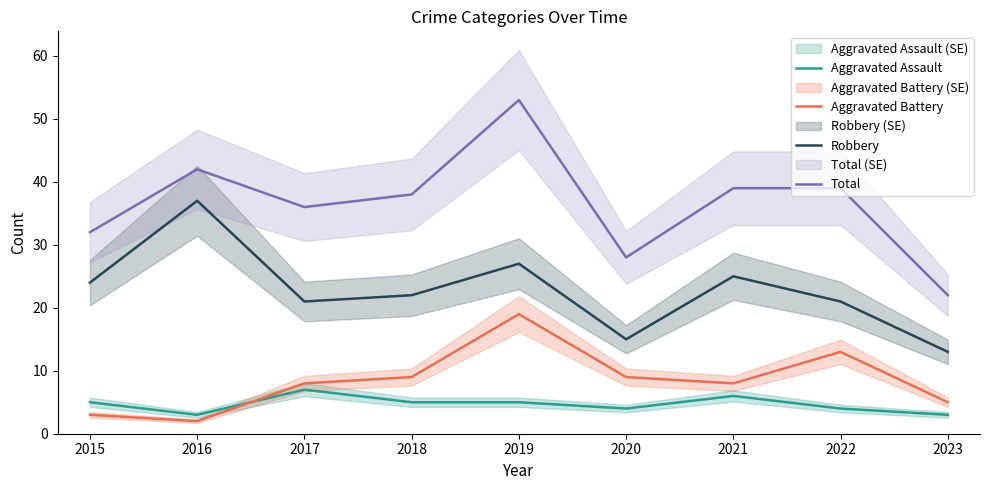

What is the highest value of the Aggravated Battery series?

19